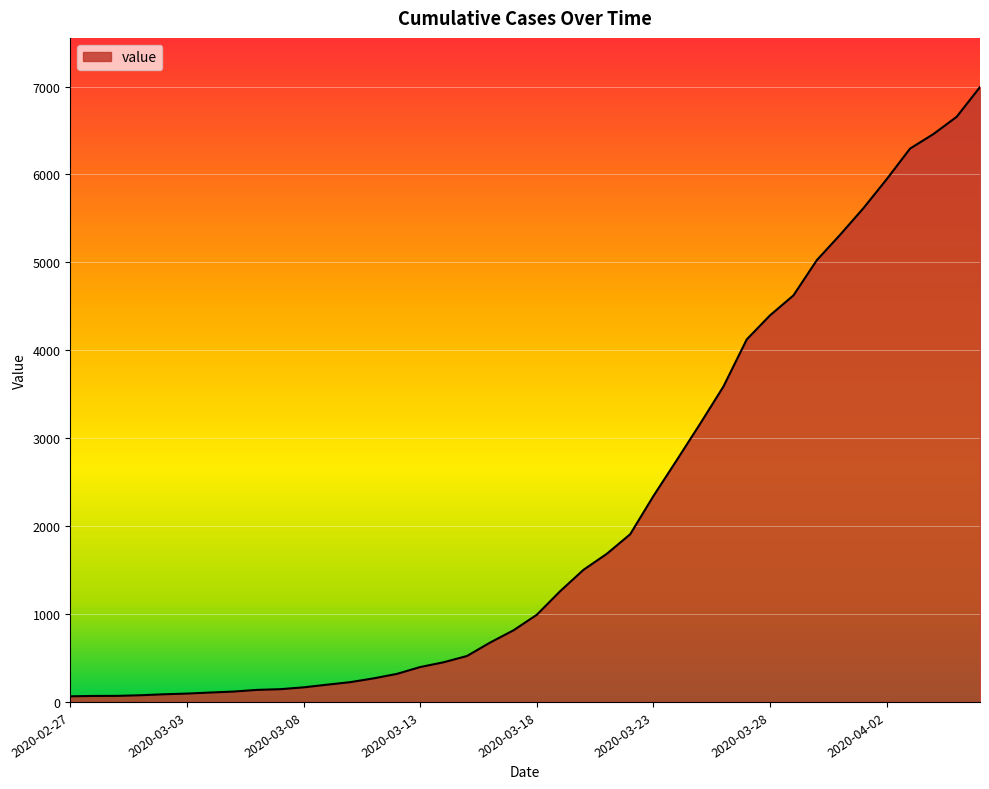

What is the difference between the maximum and minimum values?

6930